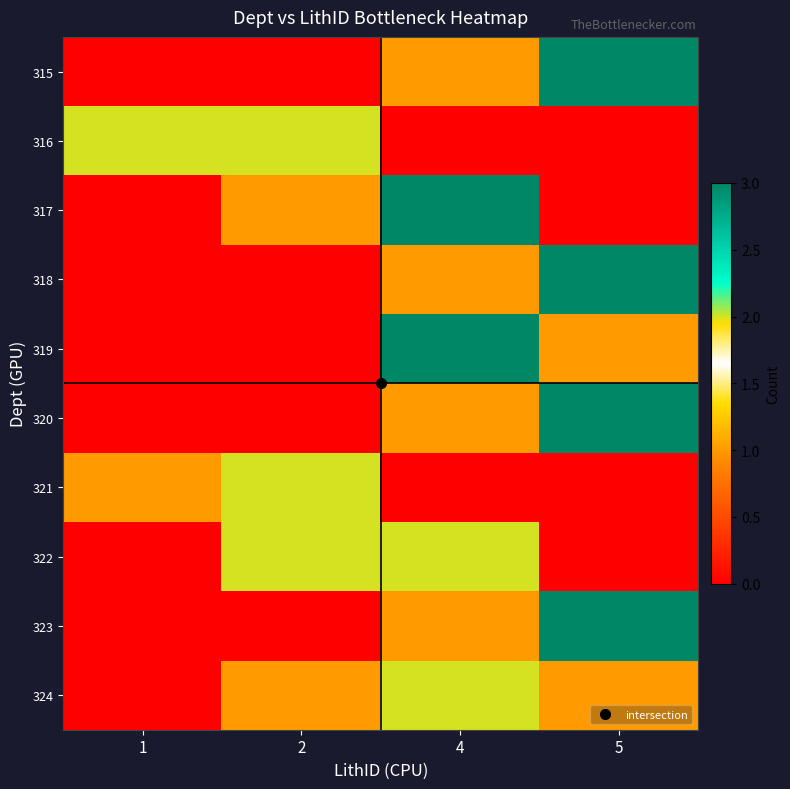

At how many categories does at least one series exceed 1?

4